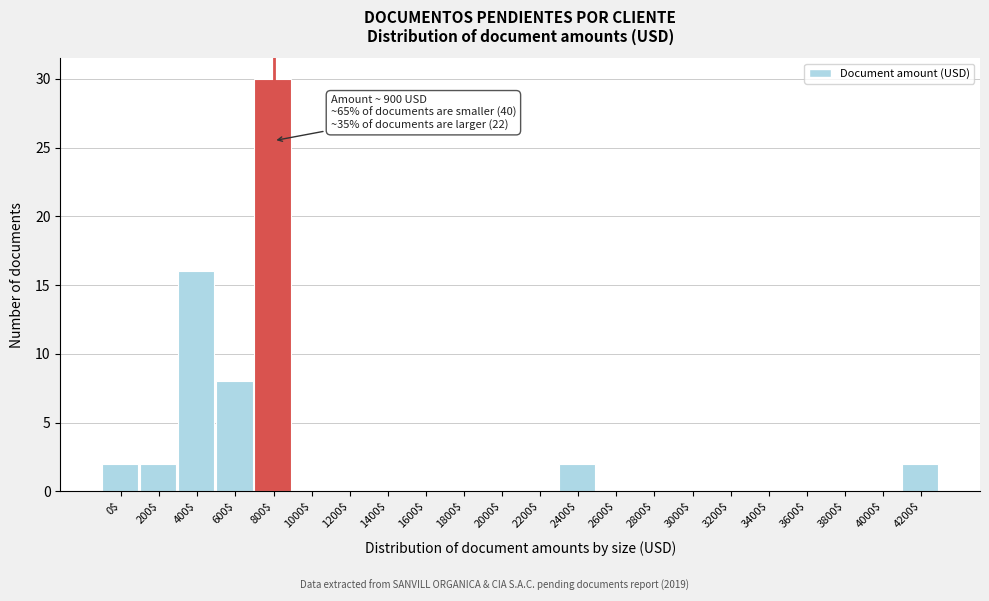

Where is the data nearest to the value 15?

400$